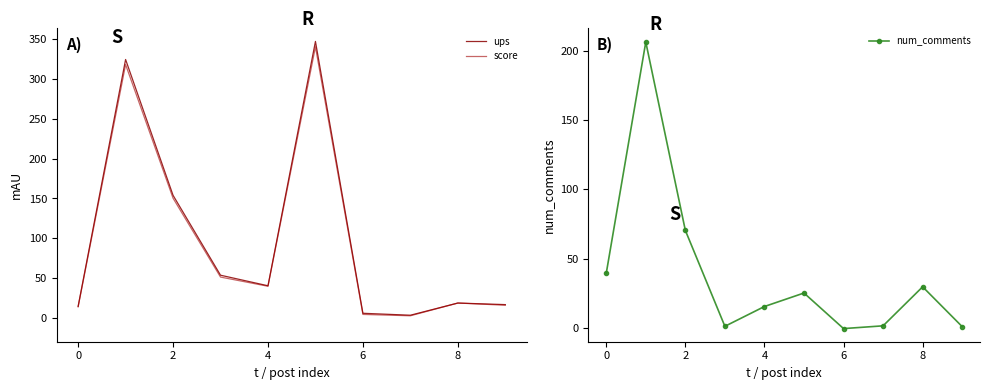

What is the difference between the second highest and second lowest values in the num_comments series?

69.5